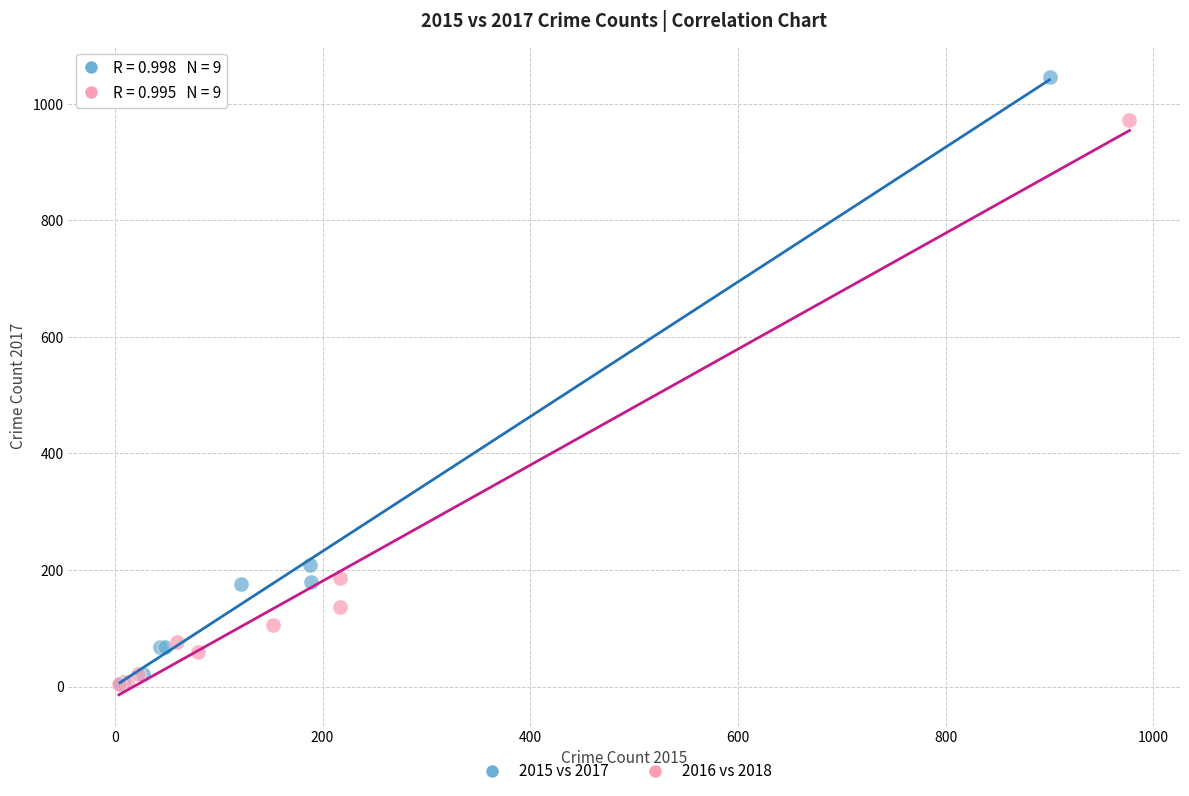

Which series has the largest Y range (max minus min)?

2015 vs 2017